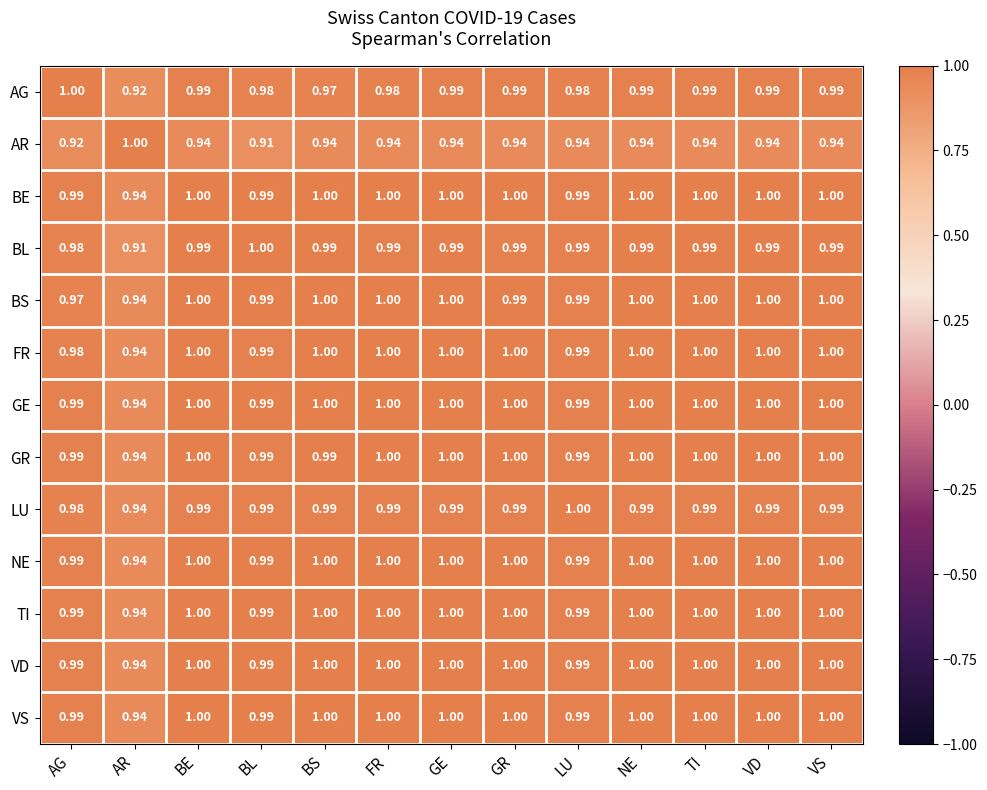

At which label is TI closest to 0?

AR